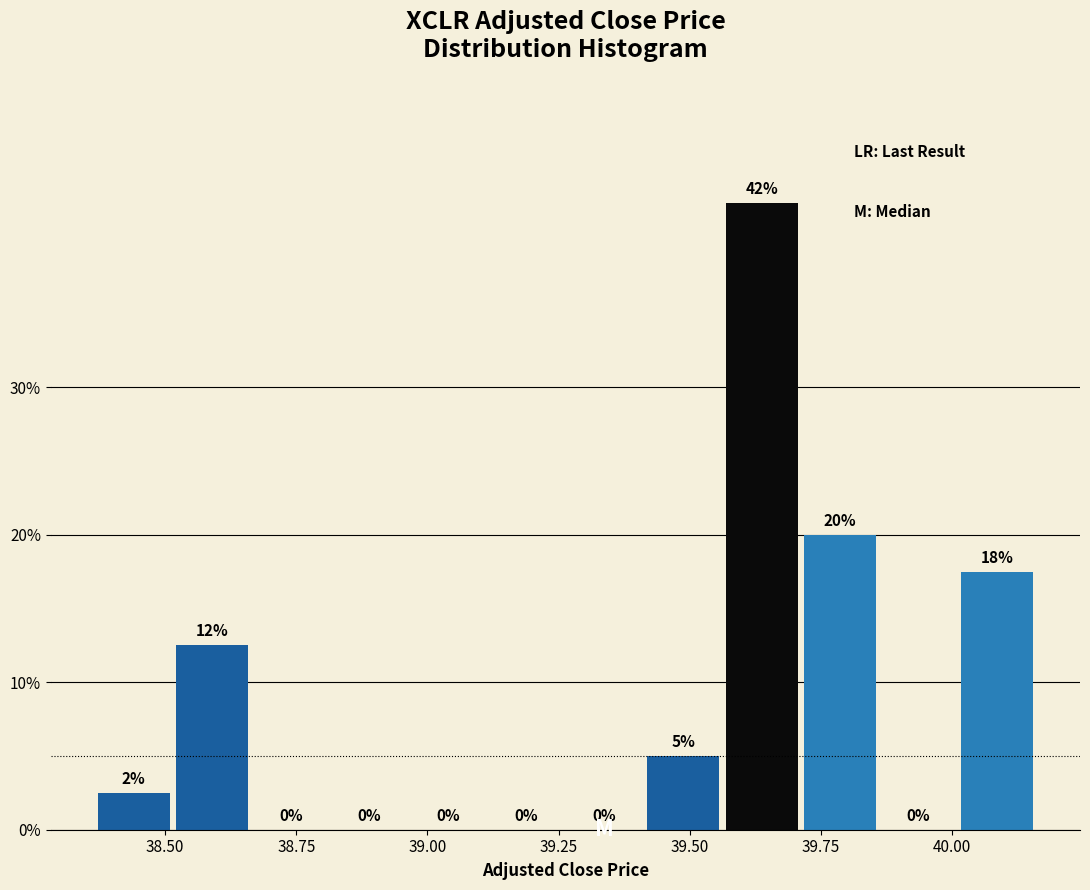

Read against the x-axis, roughly where is the centre of the tallest bar?

39.65